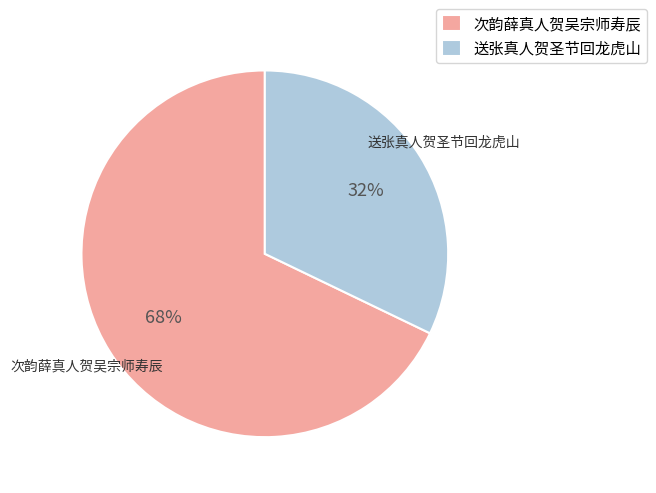

What percentage is the 次韵薛真人贺吴宗师寿辰 slice, to the nearest percent?

68%